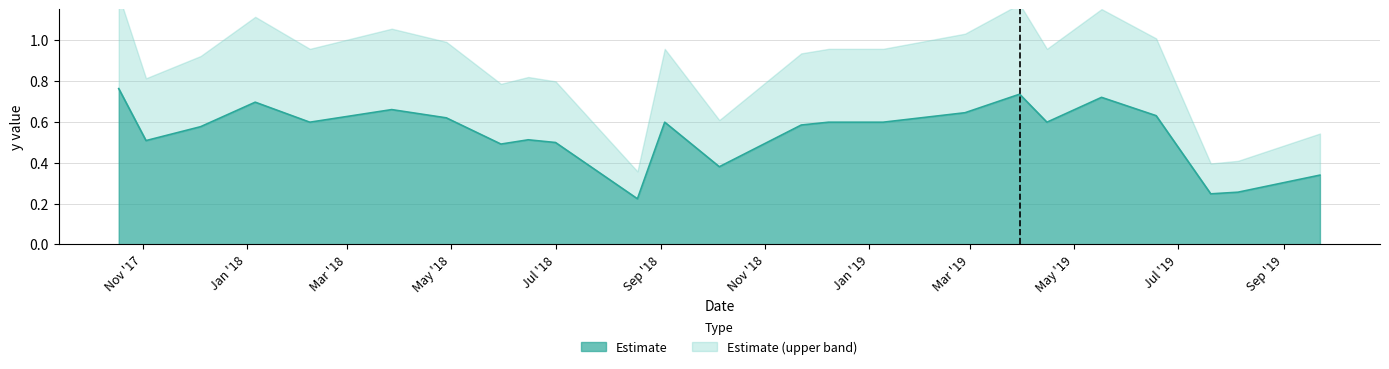

What is the change in value from 1/6/2018 to 8/5/2019?

-0.4